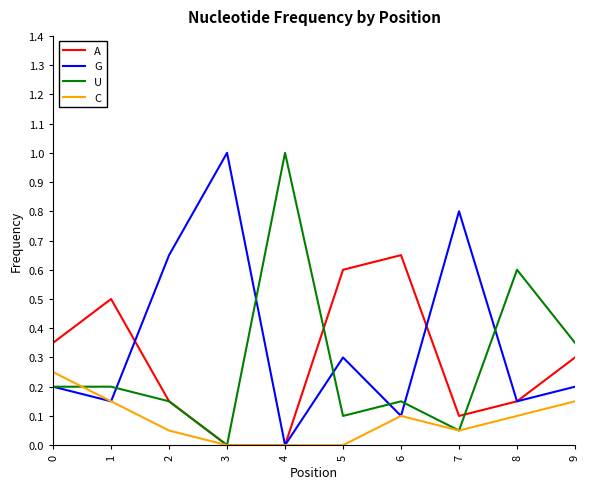

What is the greatest value displayed?

1.0